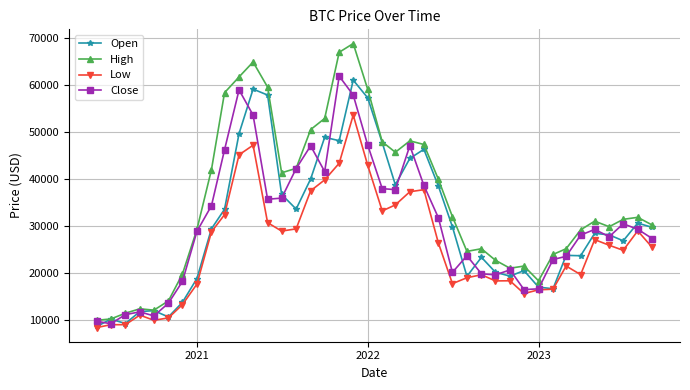

What is the value of the Close point at the 36th from the left?

29245.5